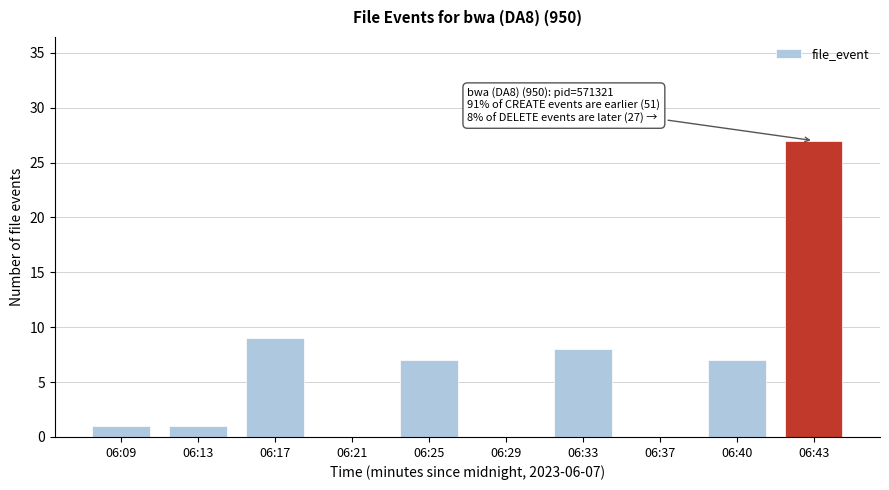

Reading right to left, list all the values displayed in this chart.

06:43=27	06:40=7	06:37=0	06:33=8	06:29=0	06:25=7	06:21=0	06:17=9	06:13=1	06:09=1